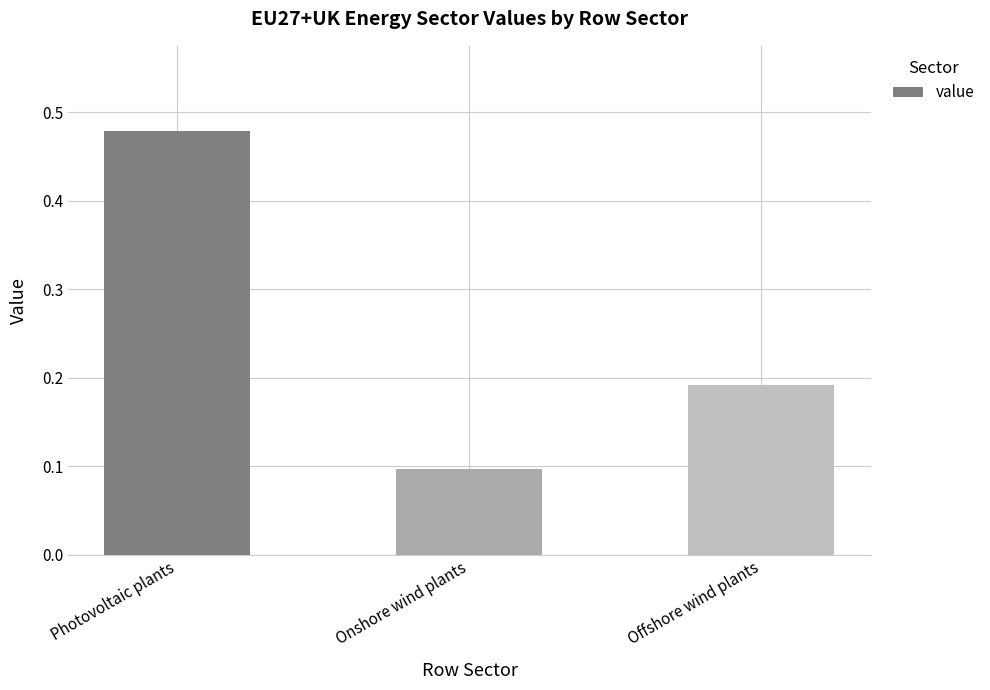

What is the change in value from Photovoltaic plants to Onshore wind plants?

-0.4